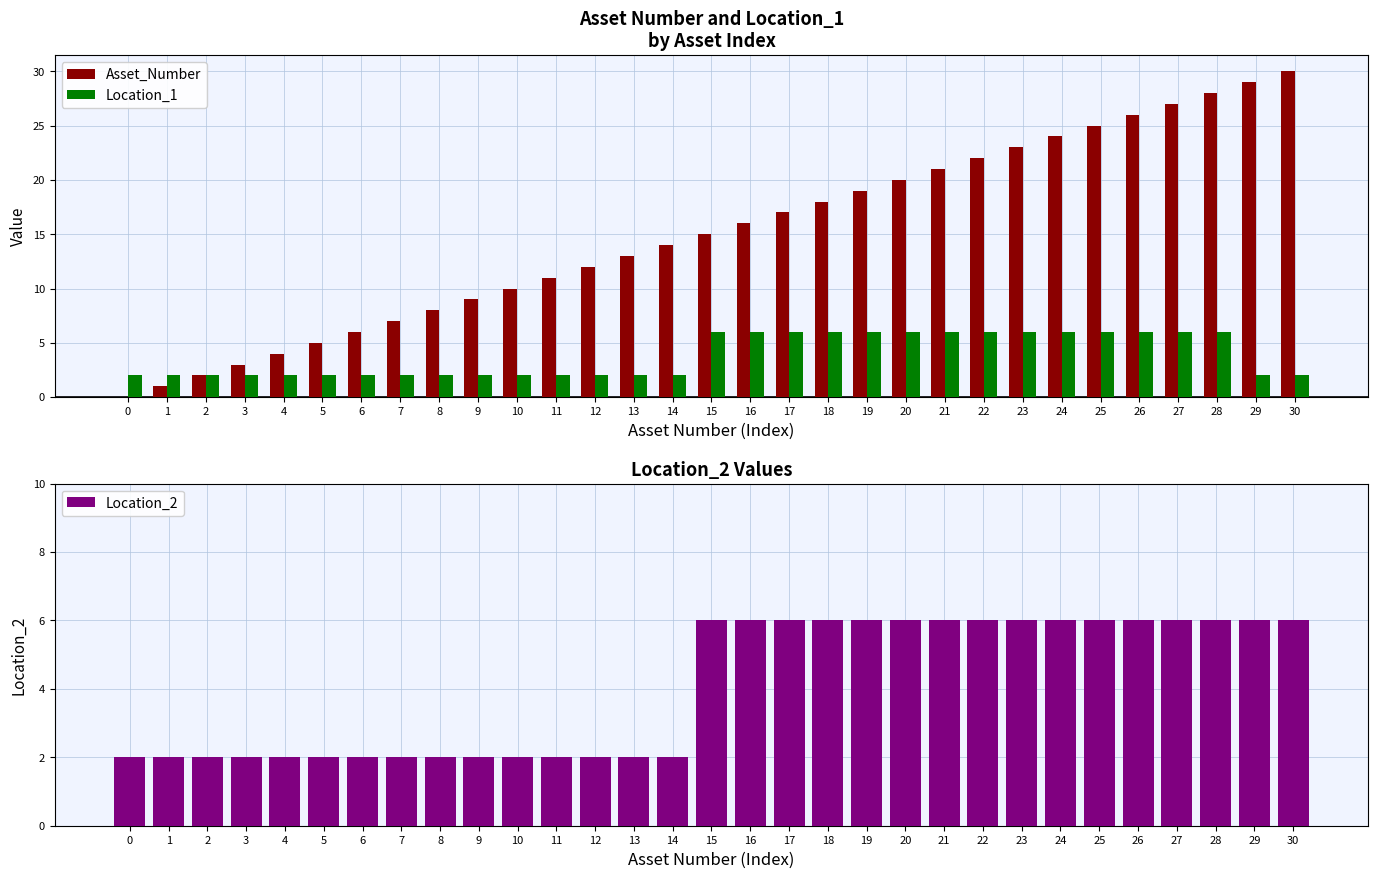

What is the value of the Location_1 bar at the 14th from the left?

2